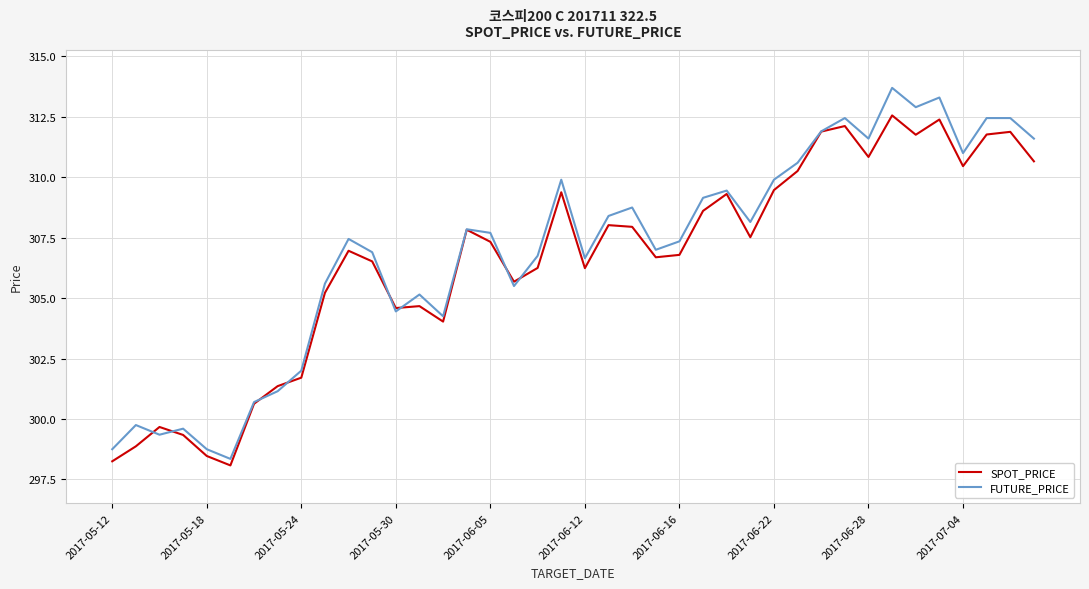

What is the greatest value displayed?

313.7